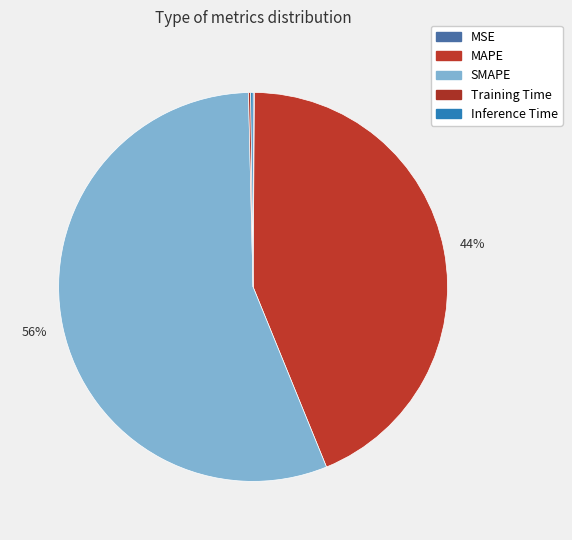

Count the number of slices in the pie.

5